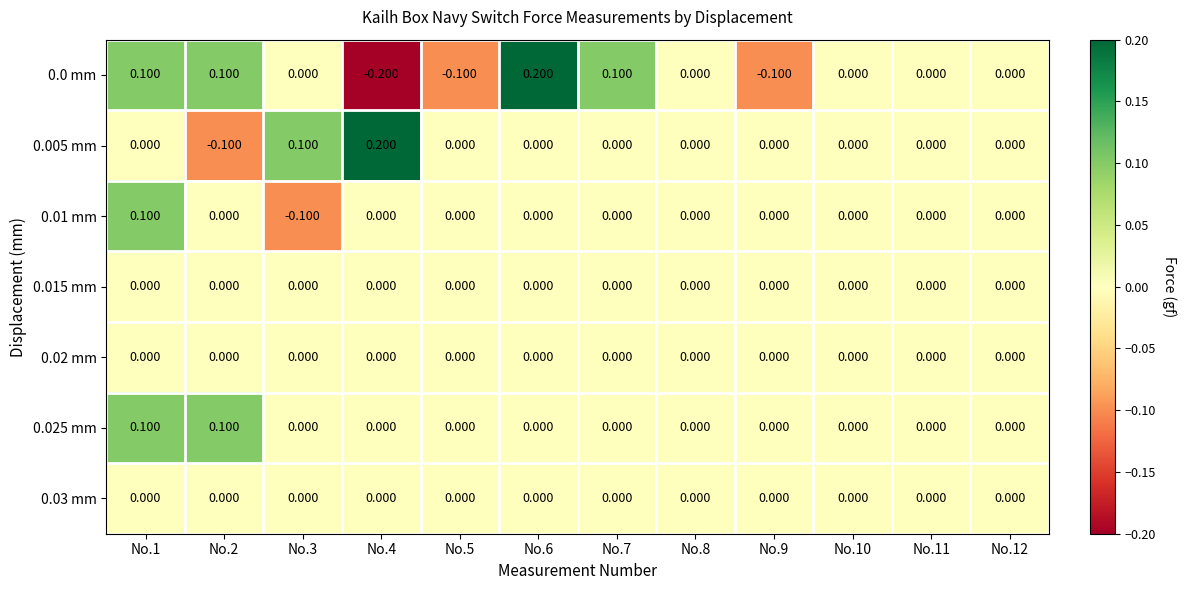

Is the value of 0.0 mm at No.5 greater than the value of 0.005 mm at No.10?

No